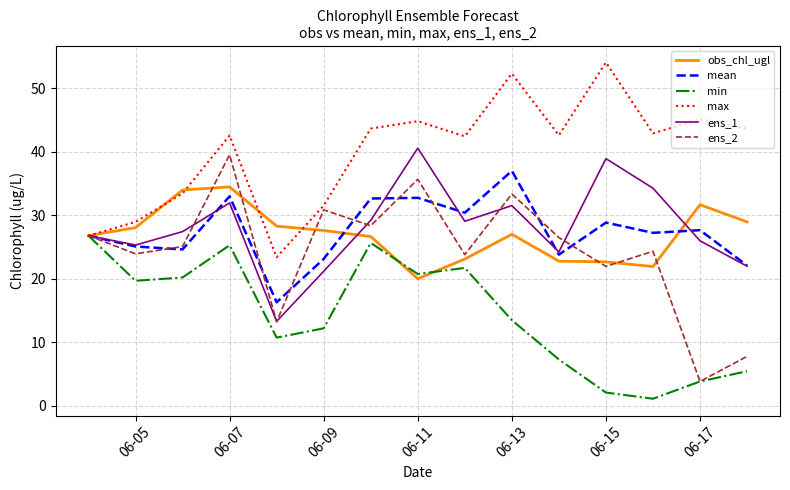

What is the lowest value of the ens_1 series?

13.3